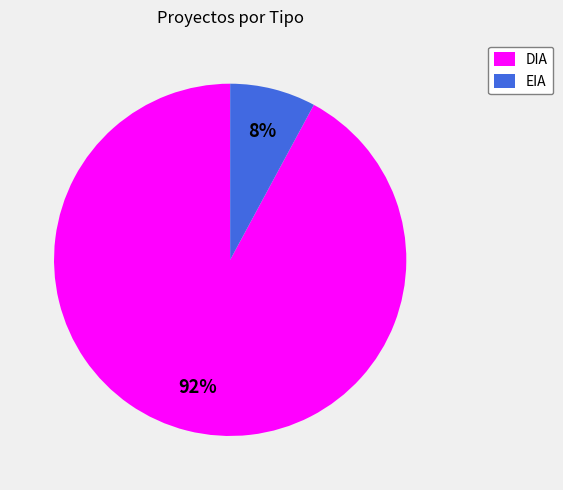

Is EIA the majority of the pie?

No